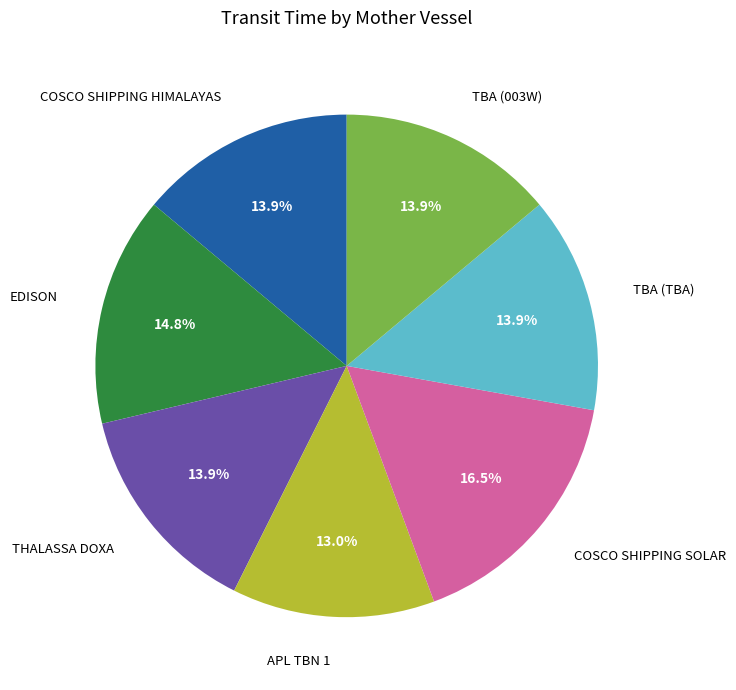

Combined, what portion of the pie is COSCO SHIPPING SOLAR and THALASSA DOXA?

30.4%